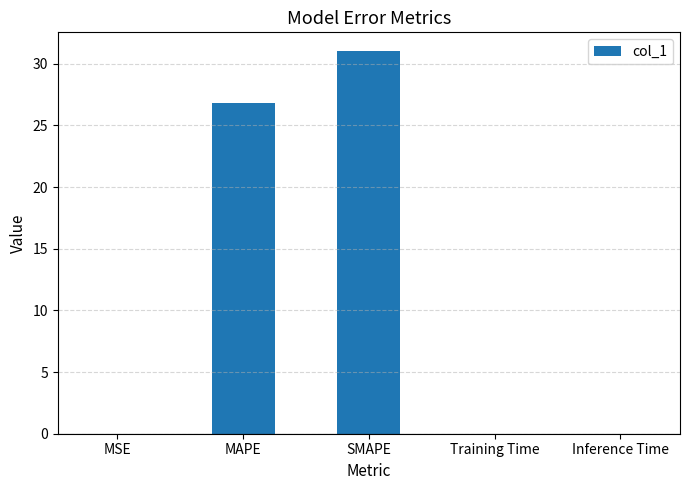

True or false: the data shows 0.0 at Training Time.

True